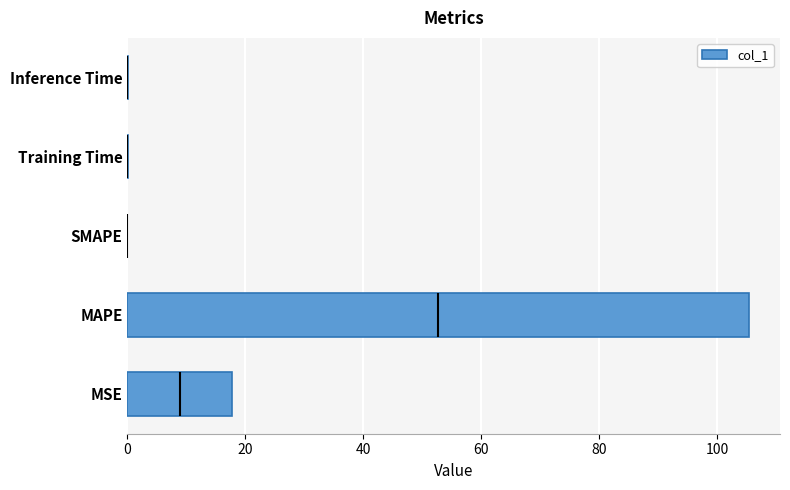

What is the difference between the second highest and minimum values?

17.7